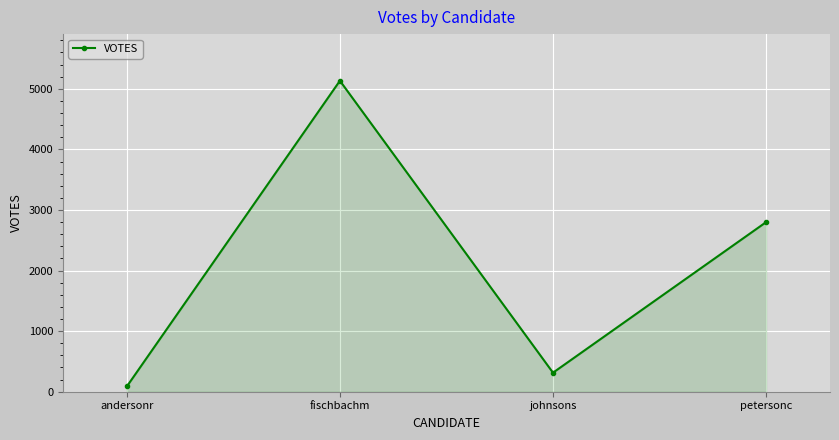

Reading left to right, what are all the values shown in this chart?

andersonr=87	fischbachm=5133	johnsons=314	petersonc=2799